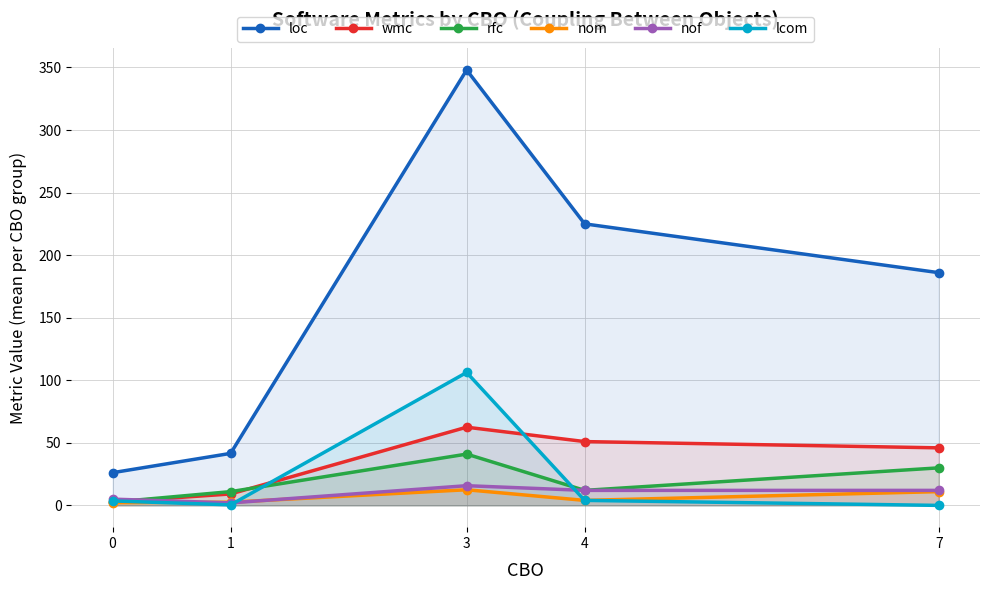

True or false: rfc has a value of 30.0 at 7.

True